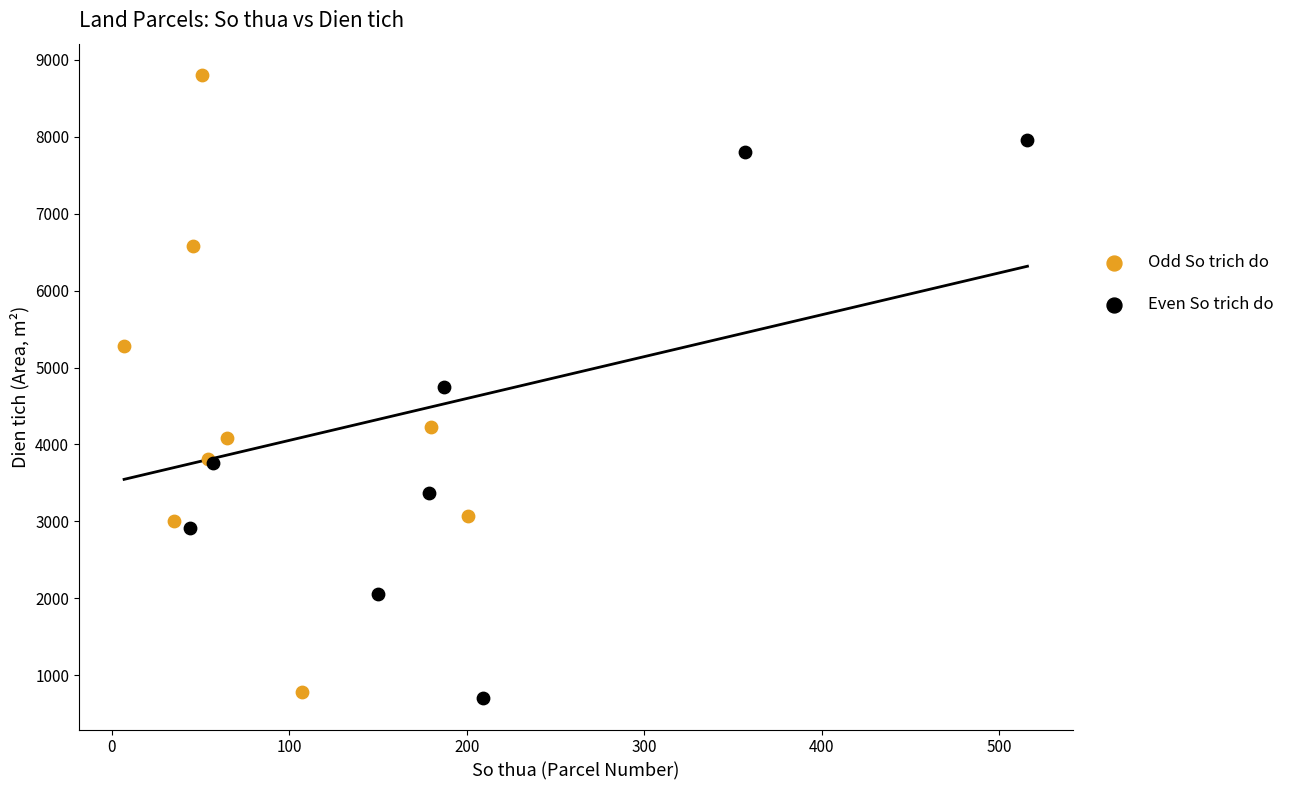

Which series reaches the maximum Y coordinate?

Odd So trich do